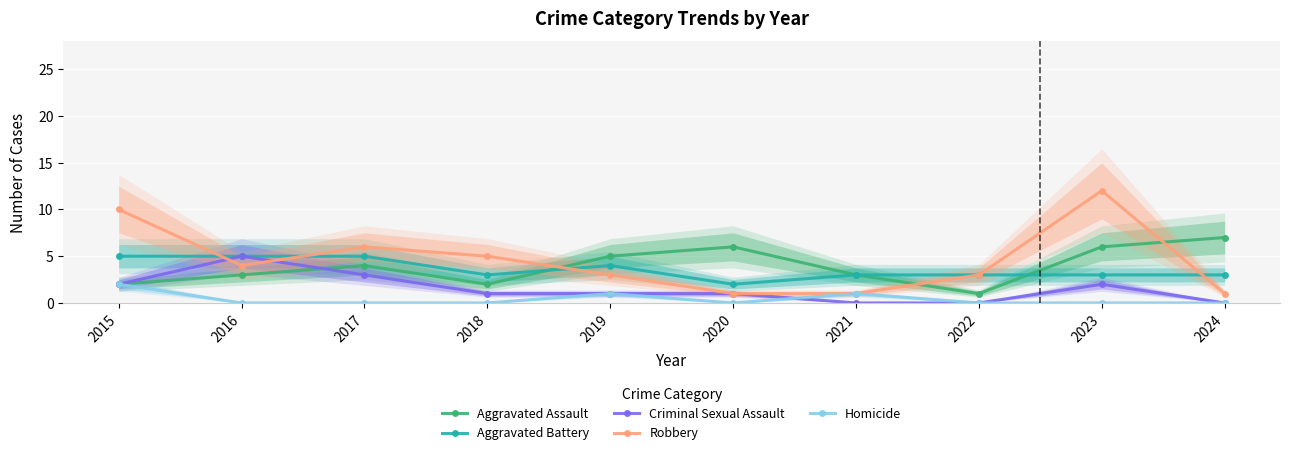

What is the value of the Robbery point at the 2nd from the left?

4